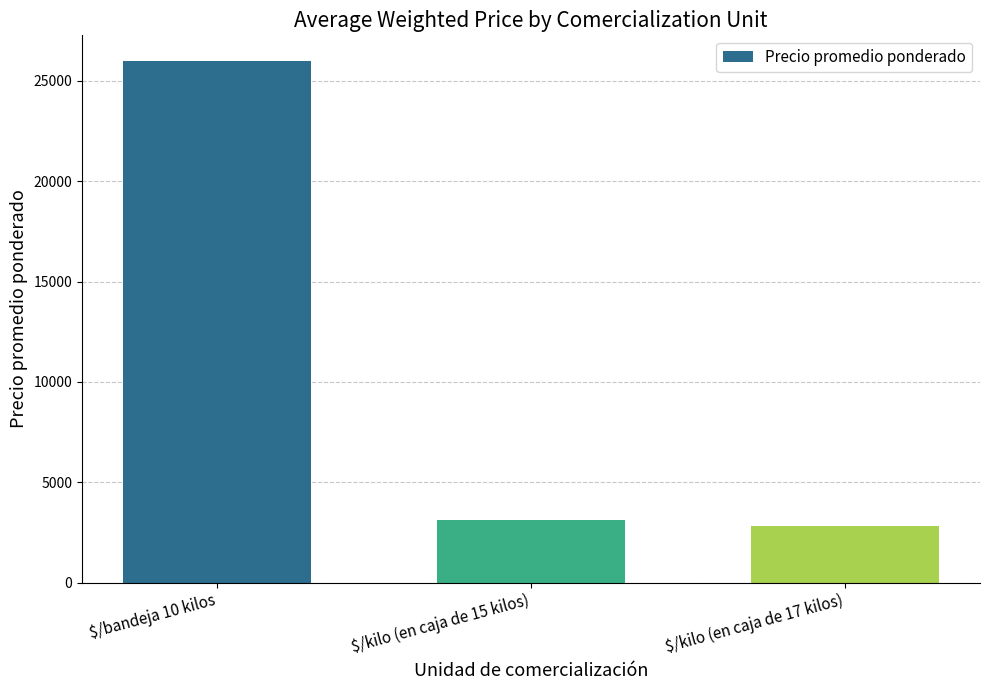

What is the change in value from $/kilo (en caja de 15 kilos) to $/kilo (en caja de 17 kilos)?

-284